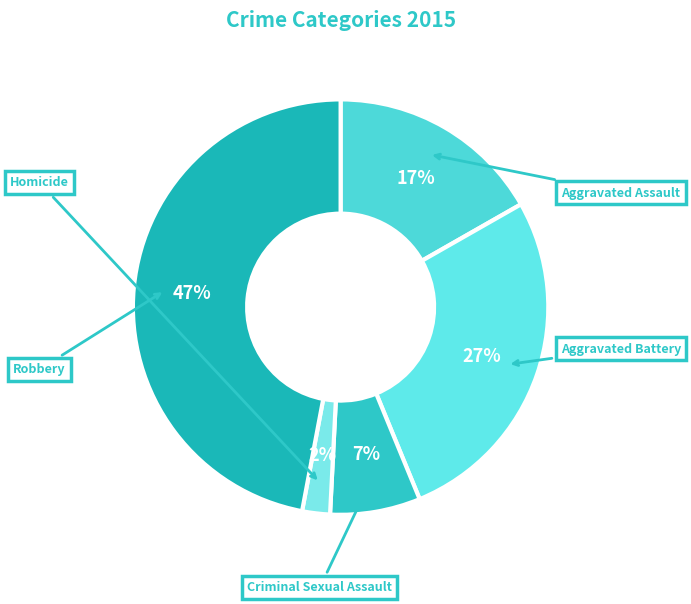

Which has a higher value, Robbery or Aggravated Battery?

Robbery